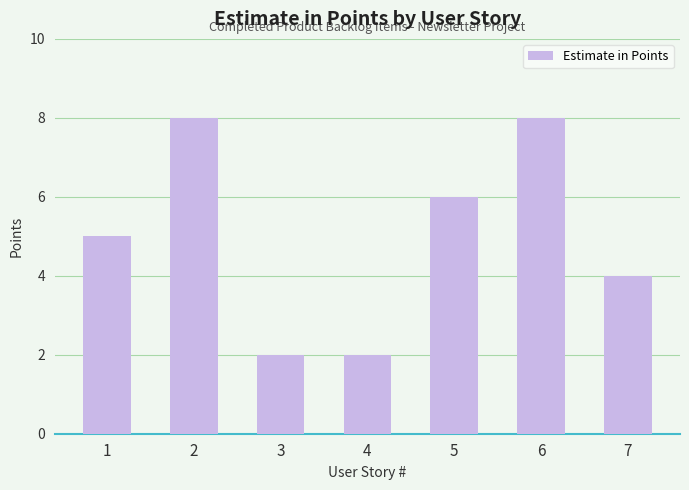

What is the sum of the values at 5 and 1?

11